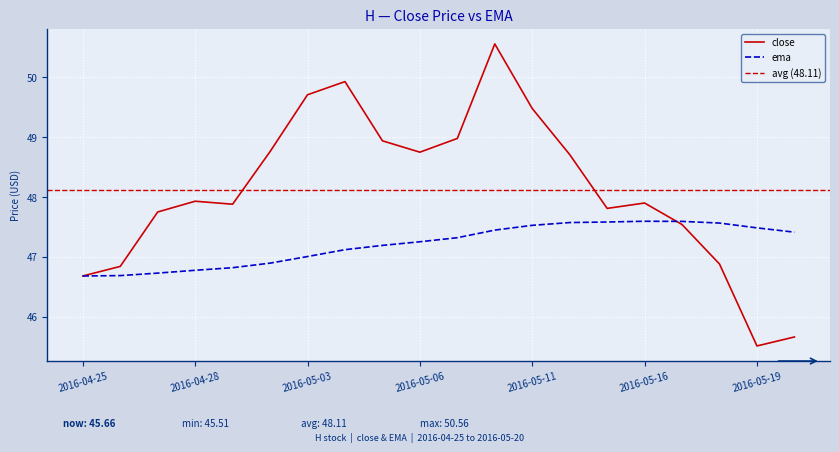

How many times do ema and close cross each other?

1